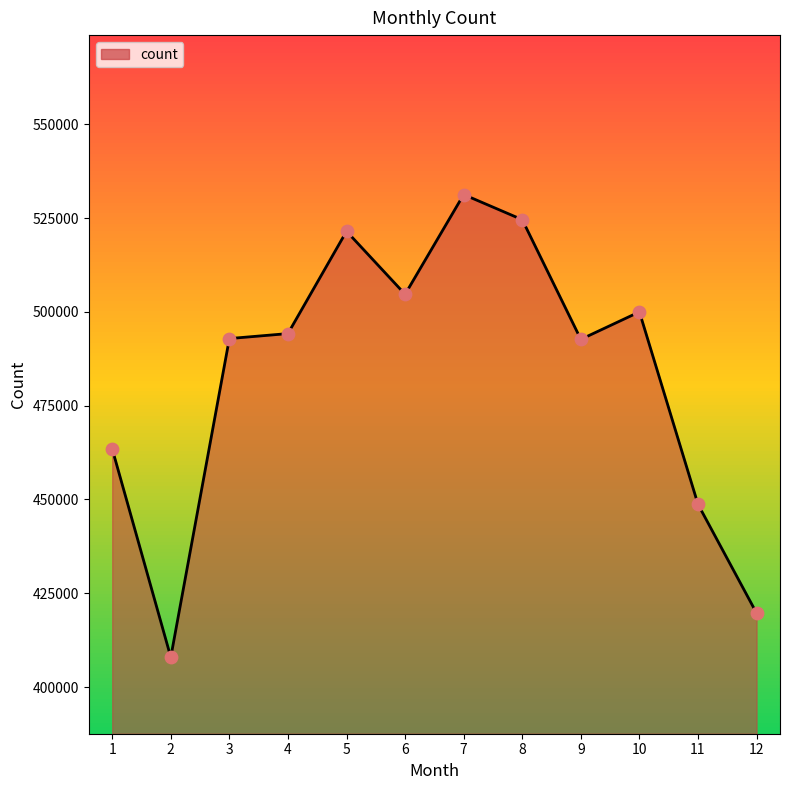

What is the ratio of the value at 6 to the value at 9?

1.0